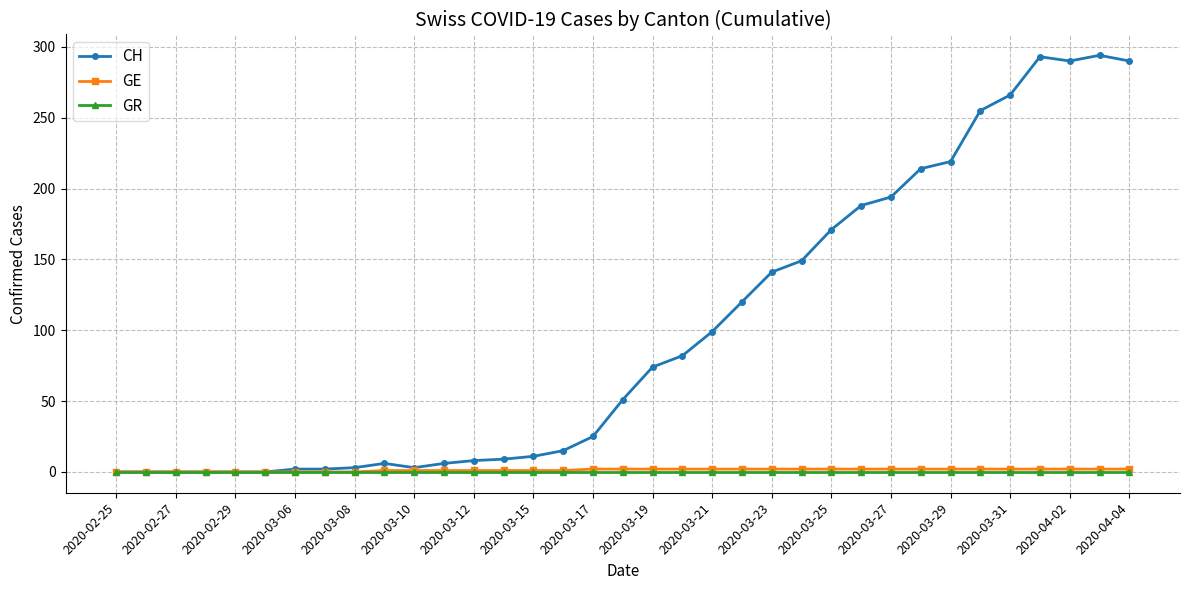

At how many categories does at least one series exceed 232?

6